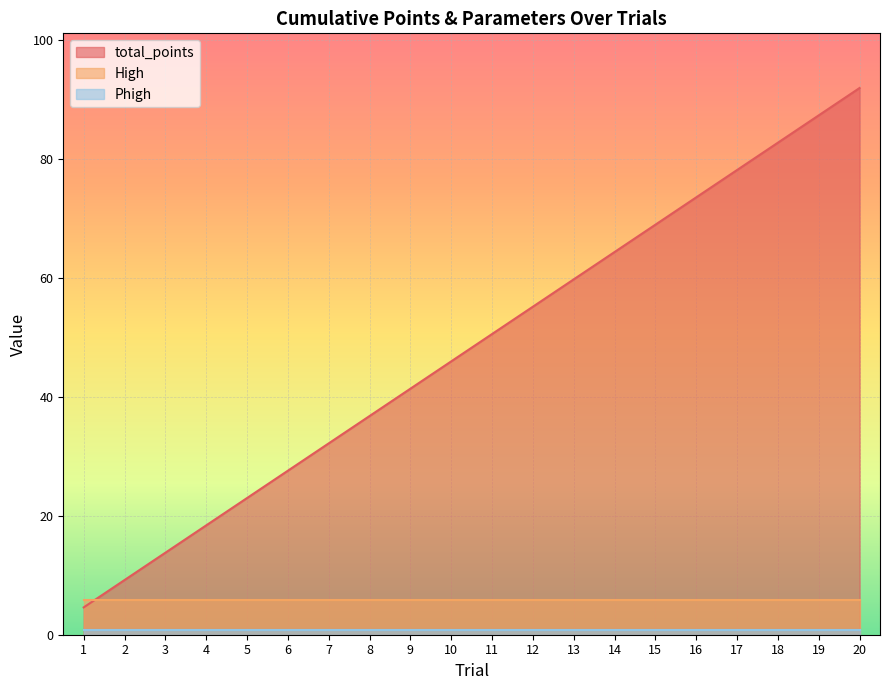

At 2, list the series in order from smallest to largest.

Phigh, High, total_points